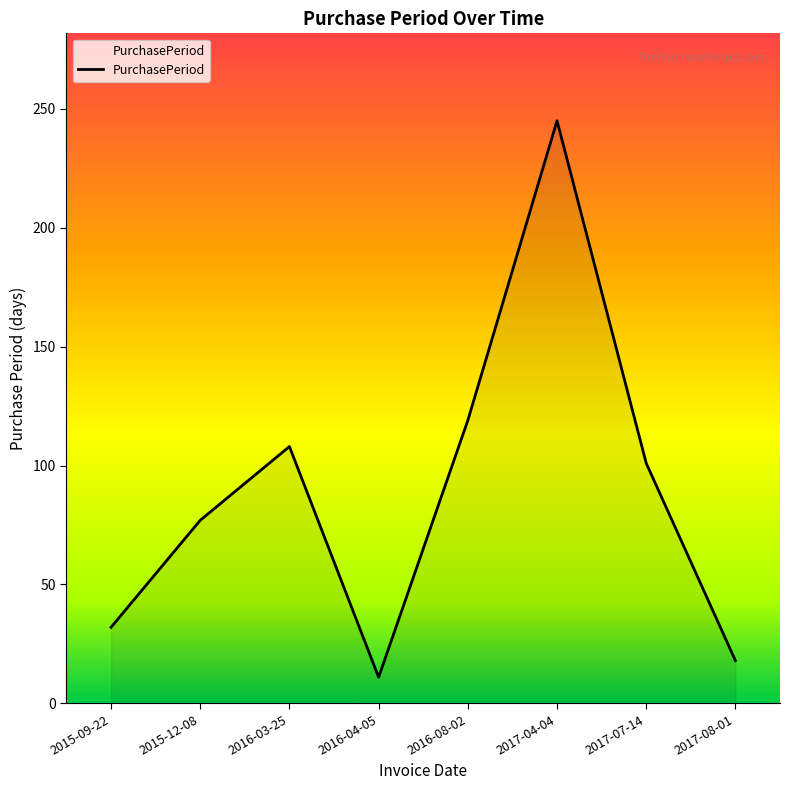

What position from the left is 2017-08-01?

8